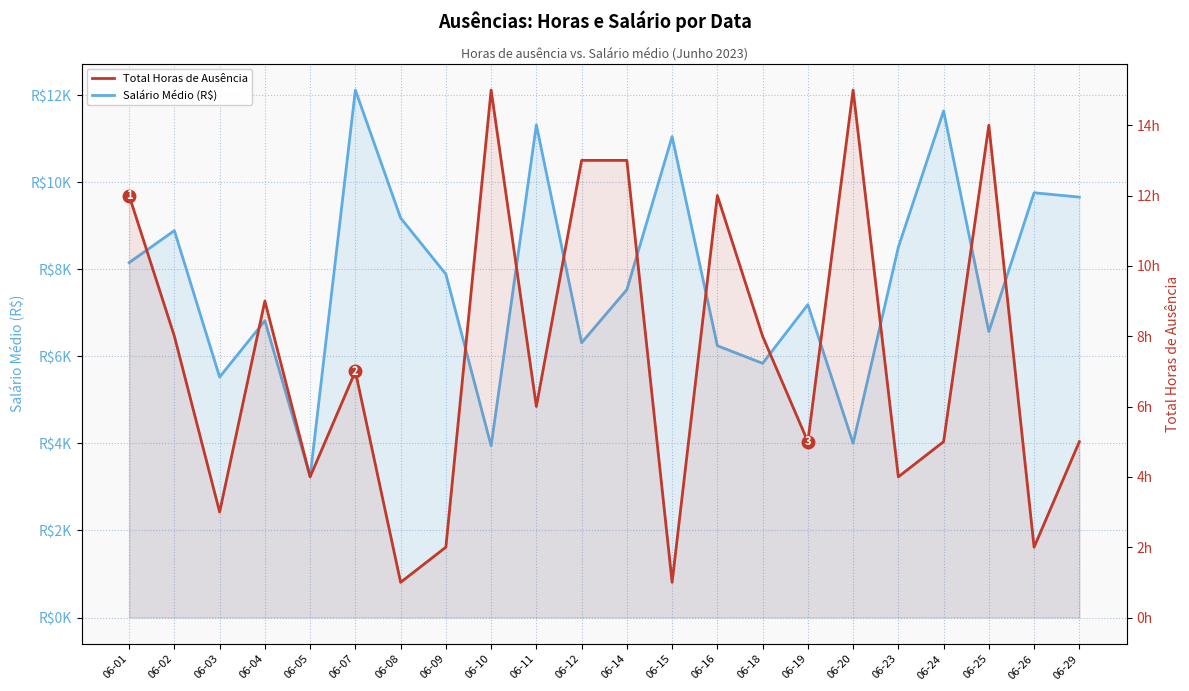

Reading right to left, transcribe all the data shown in this chart.

Salário Médio (R$): 9660.0	9760.0	6570.0	11640.0	8510.0	4005.0	7190.0	5840.0	6245.0	11050.0	7533.3	6313.3	11320.0	3945.0	7890.0	9180.0	12120.0	3240.0	6820.0	5525.0	8890.0	8155.0
Total Horas de Ausência: 5.0	2.0	14.0	5.0	4.0	15.0	5.0	8.0	12.0	1.0	13.0	13.0	6.0	15.0	2.0	1.0	7.0	4.0	9.0	3.0	8.0	12.0